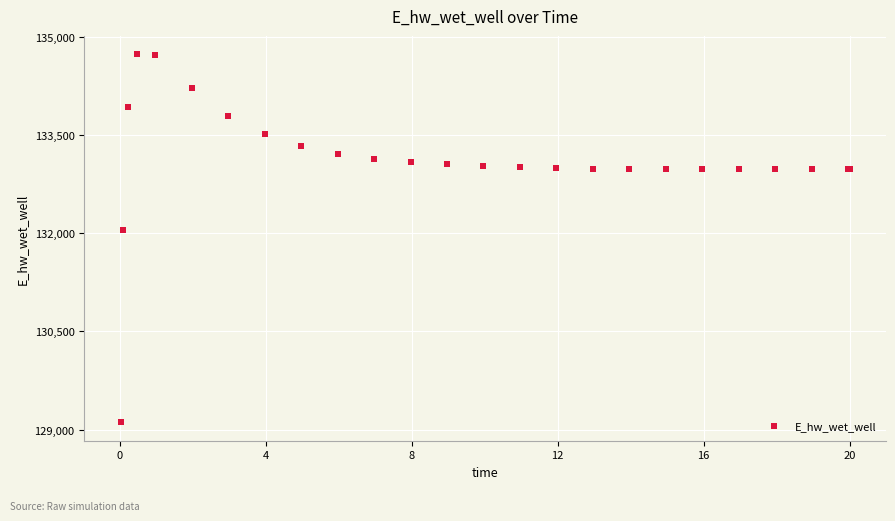

What Y value in the scatter plot is closest to 131923?

132046.2